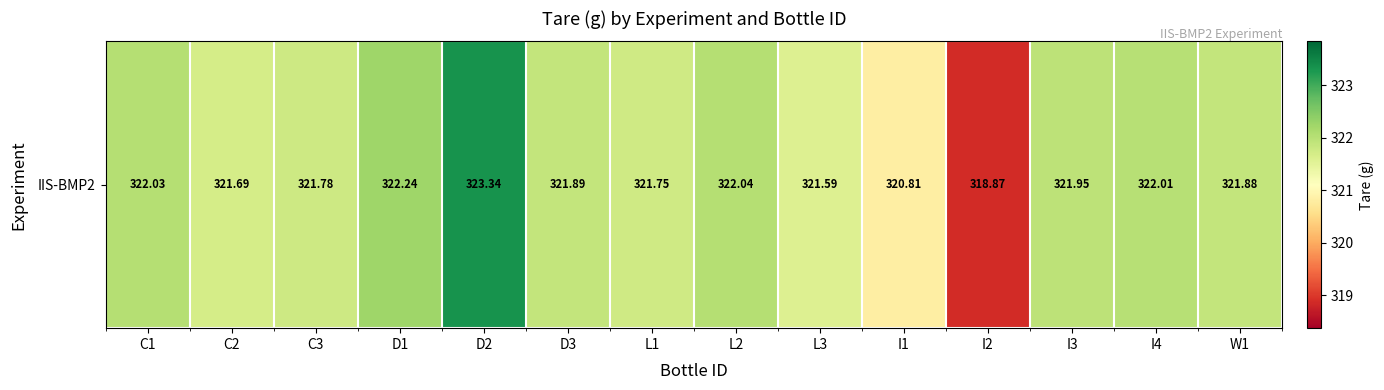

Which has a higher value, D2 or D1?

D2